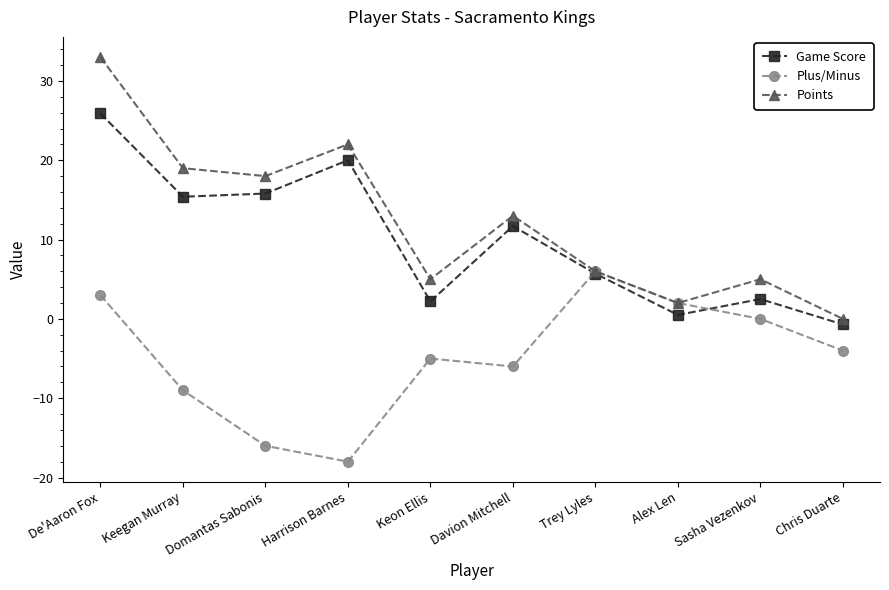

The value of Plus/Minus at Domantas Sabonis is -5.1. True or false?

False